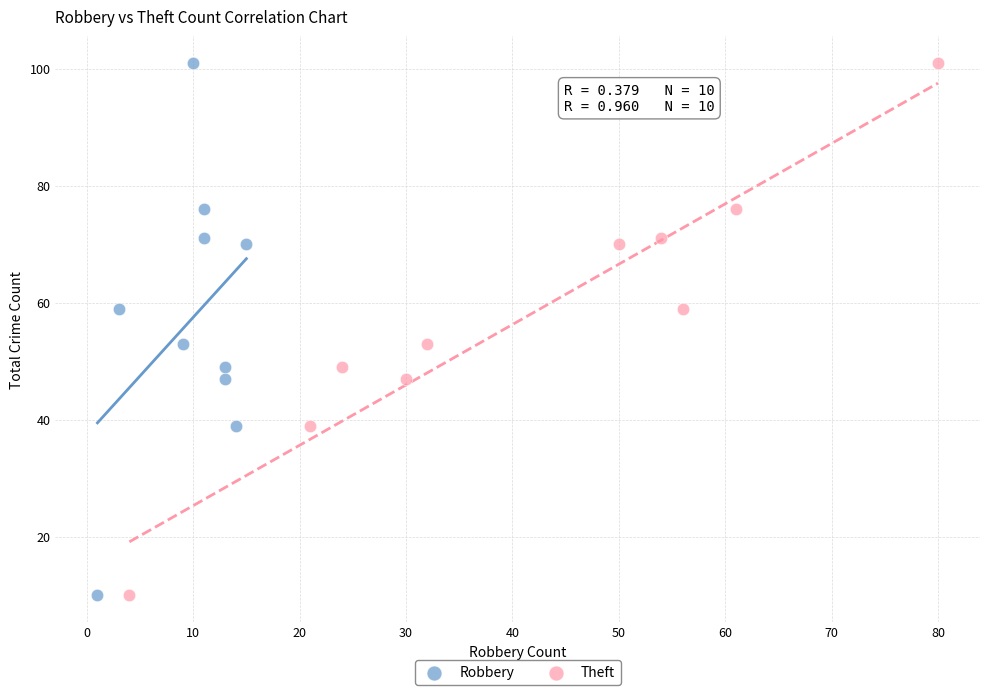

What are all the series names shown in the legend?

Robbery, Theft